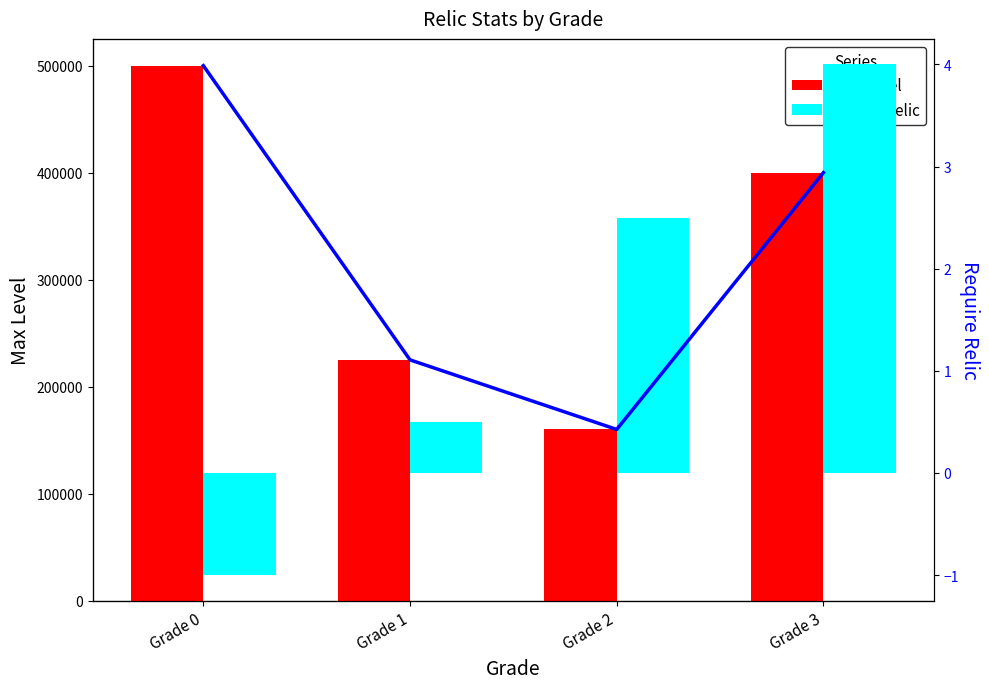

How many maxLevel trend values are between 225000 and 500000?

3